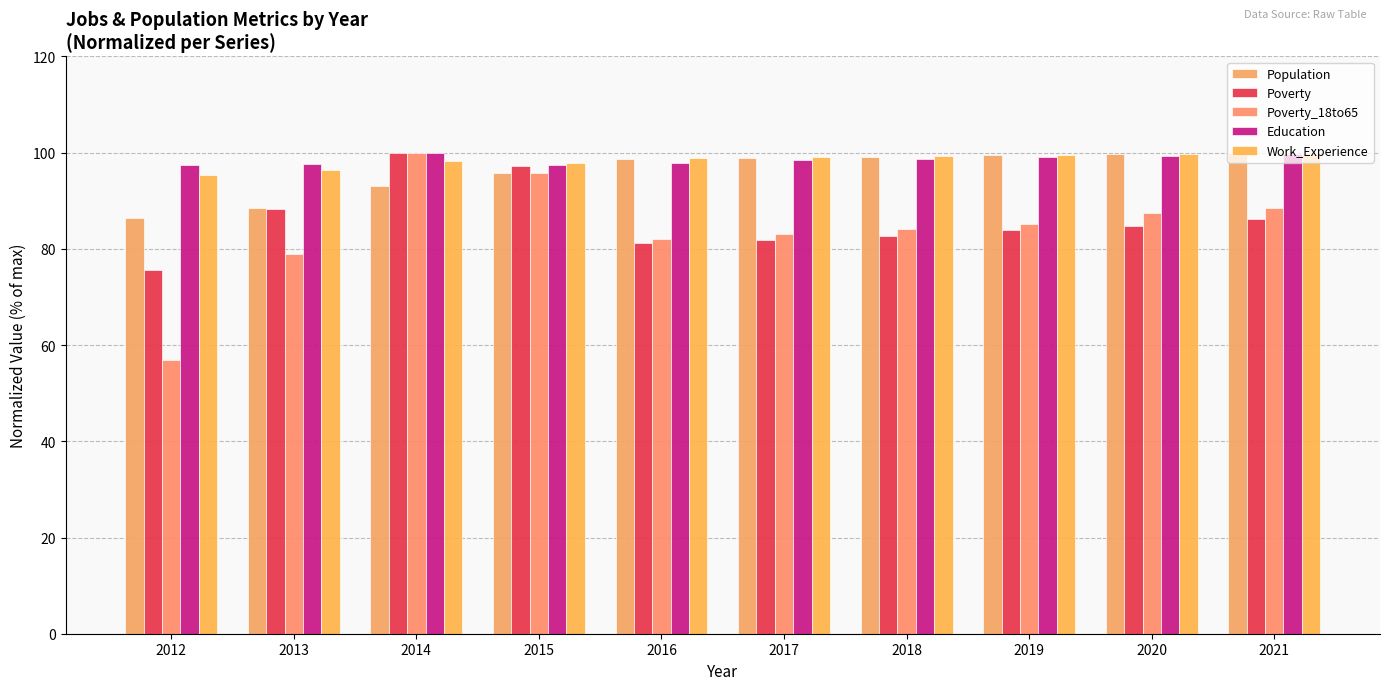

Rank the series at 2014 from lowest to highest value.

Population, Work_Experience, Poverty, Poverty_18to65, Education